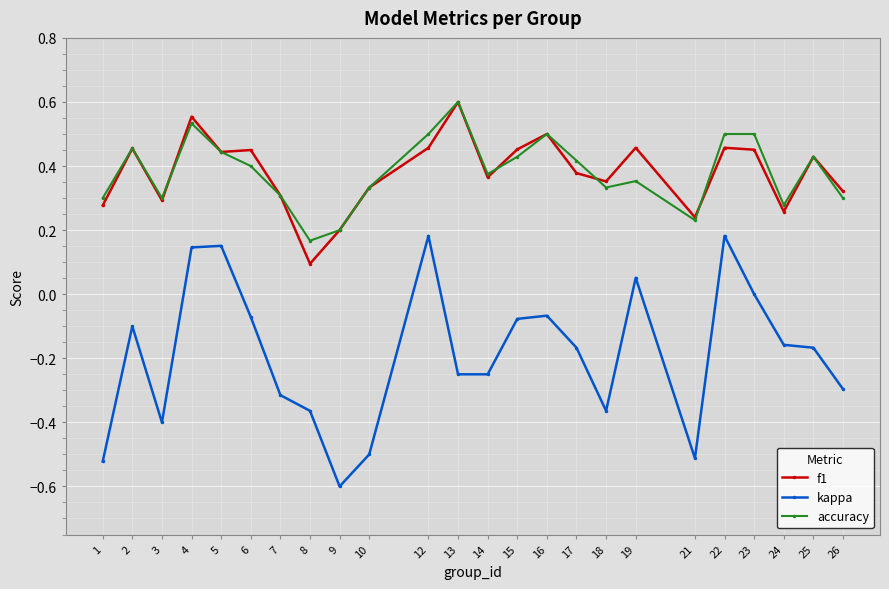

Between 19 and 26, which series saw the biggest shift?

kappa